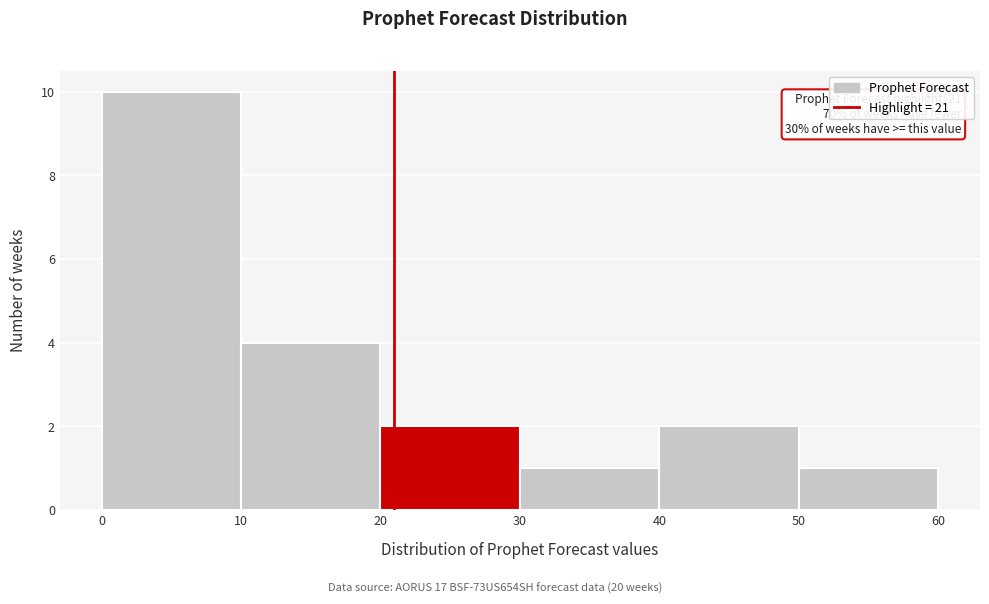

Over which range of the x-axis is the bar tallest?

0 to 10